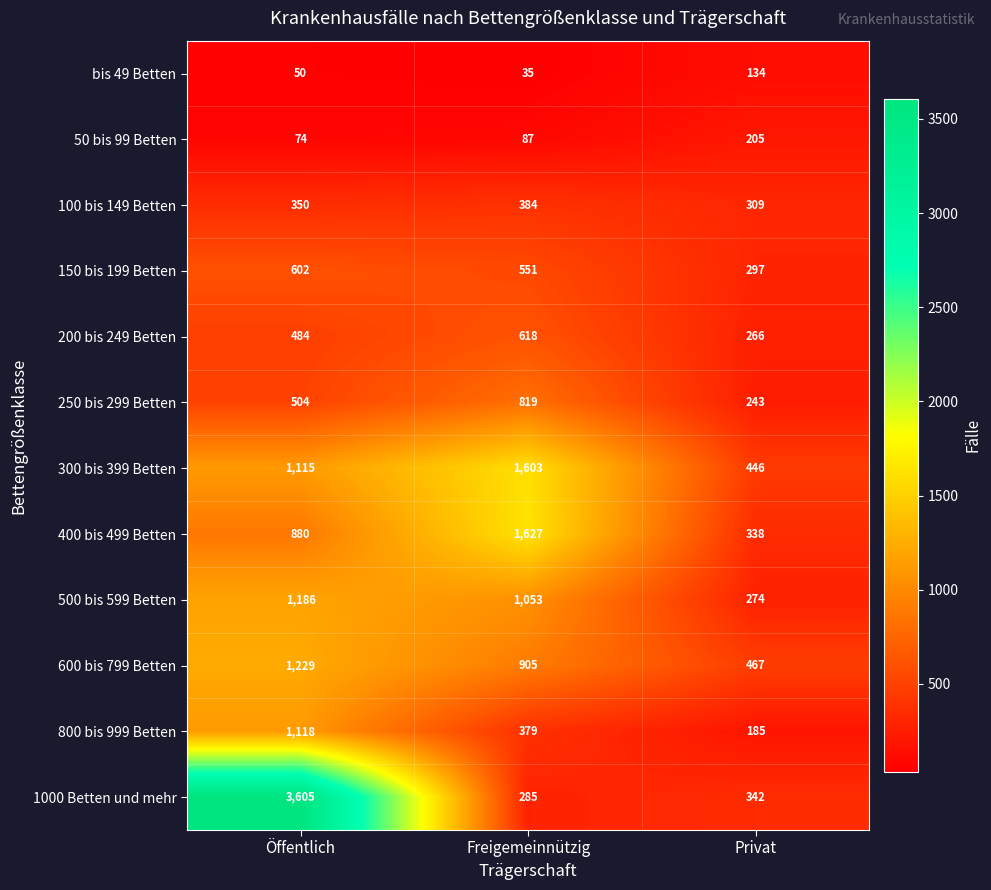

Count the 100 bis 149 Betten values in the range 309 to 384.

3